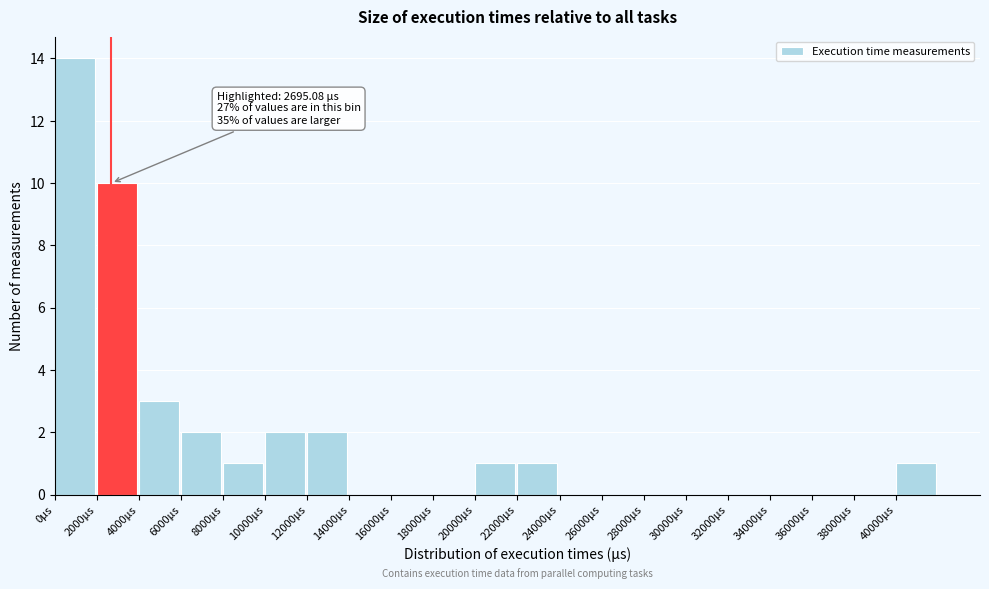

Which range on the x-axis has the tallest bar?

0 to 2000